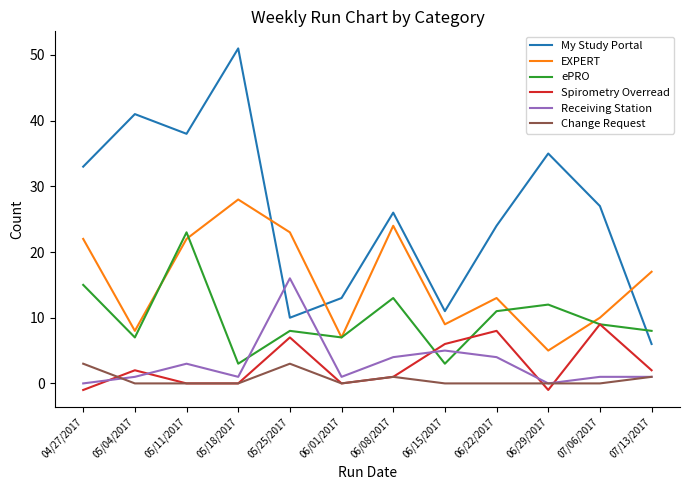

True or false: Spirometry Overread has more than 1 points higher than both neighbors.

True